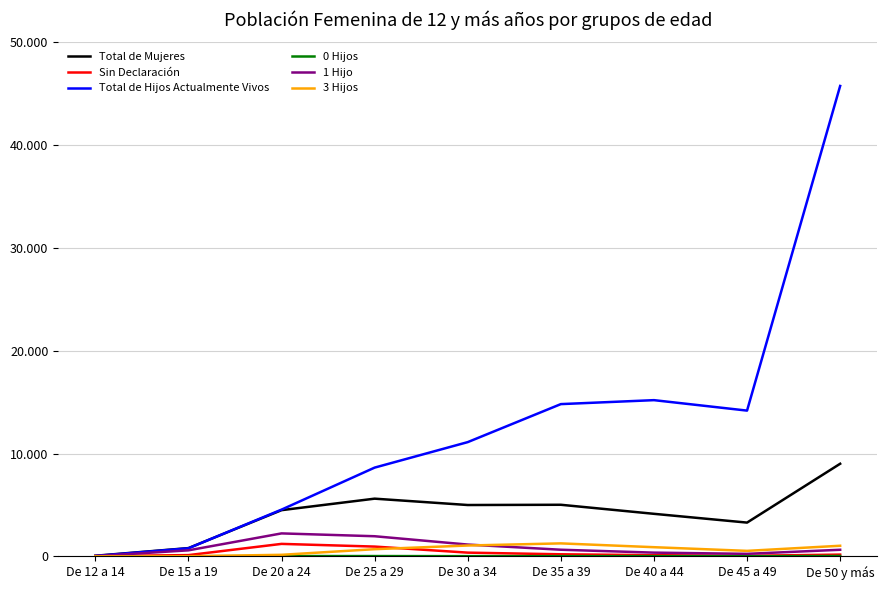

Between which two adjacent categories do Sin Declaración and 1 Hijo first intersect?

De 12 a 14 and De 15 a 19